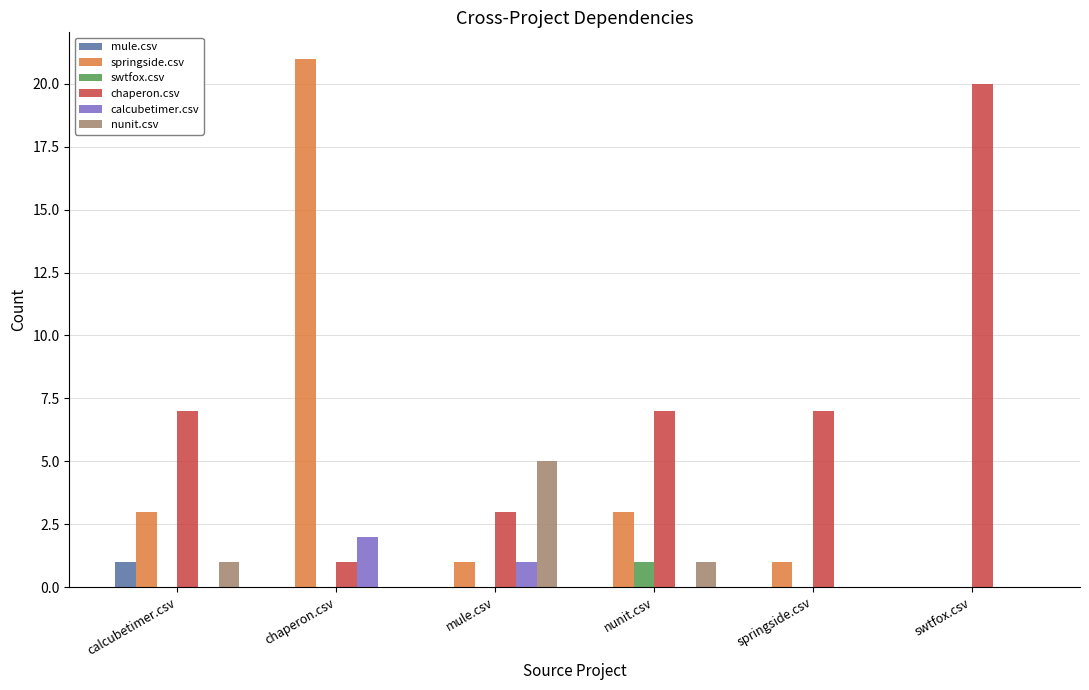

What is the maximum value shown in the chart?

21